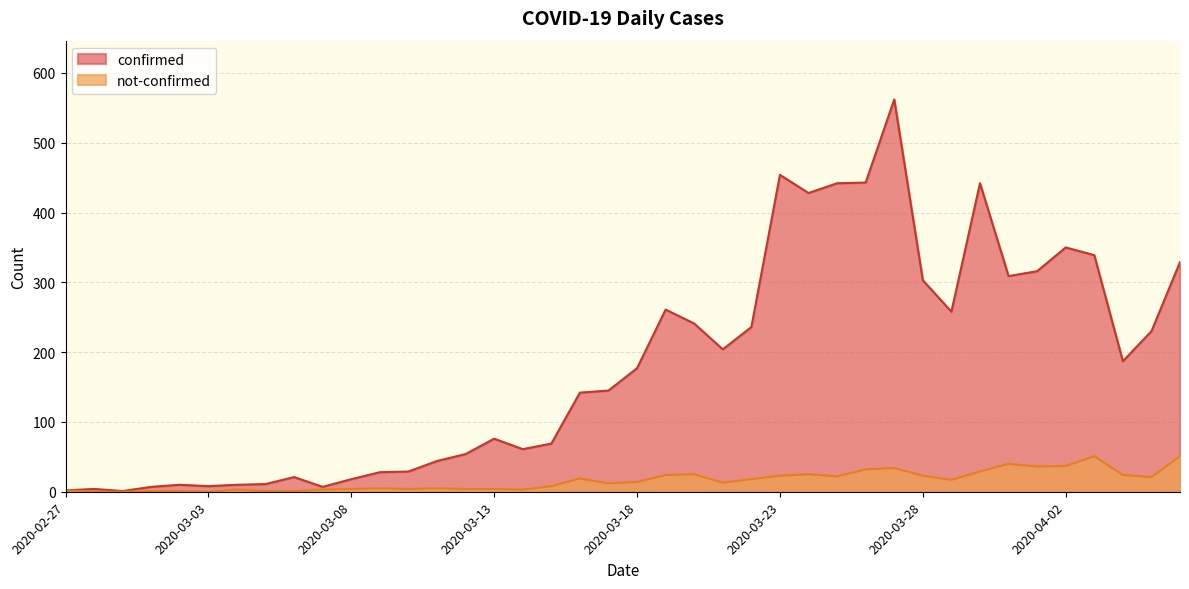

Which series changed the most between 2020-03-29 and 2020-04-01?

confirmed